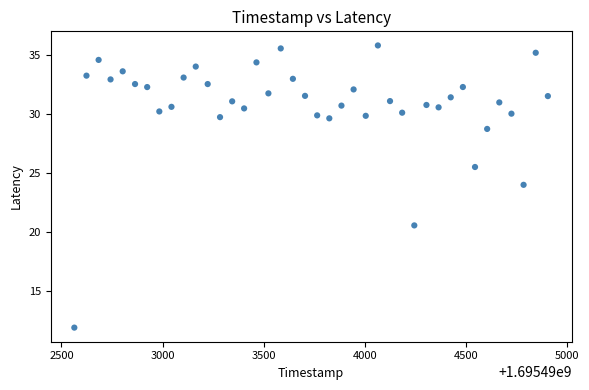

What is the range of Y values (max minus min)?

23.9